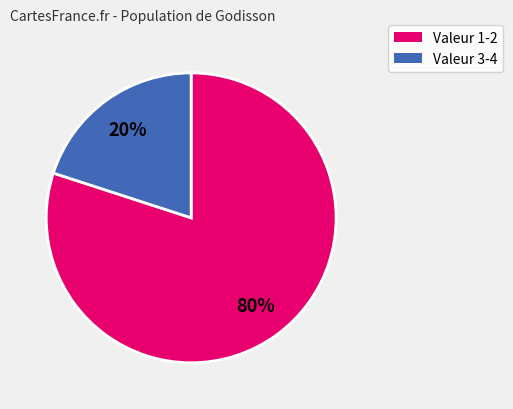

How many segments does this pie chart have?

2